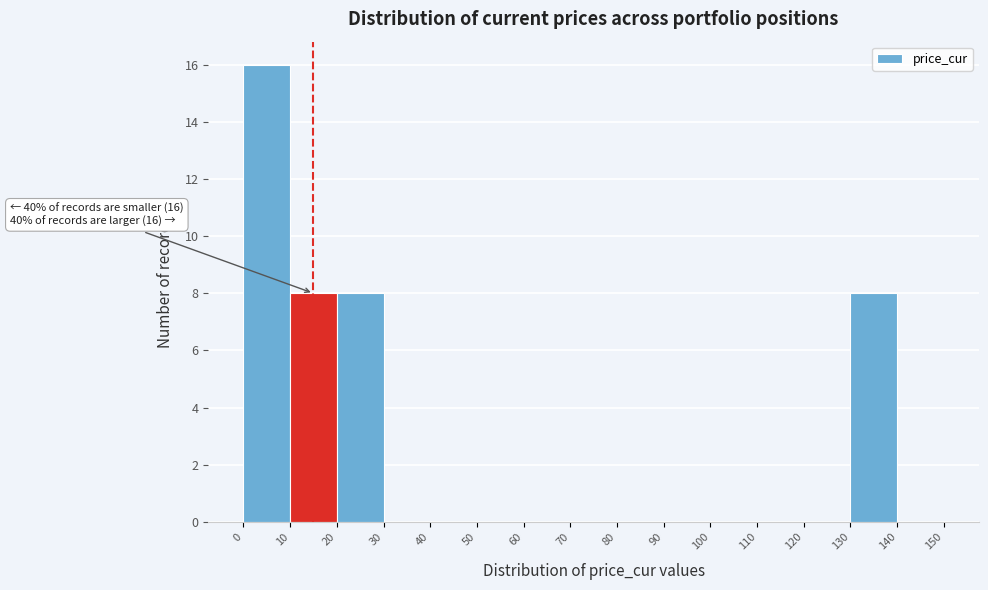

Which range on the x-axis has the tallest bar?

0 to 10